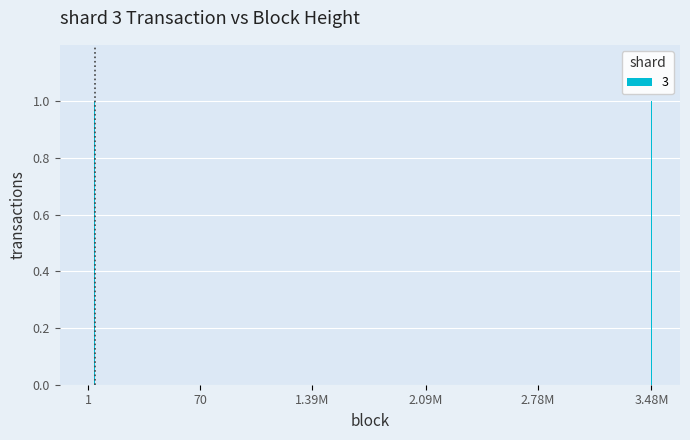

What is the sum of all values?

3